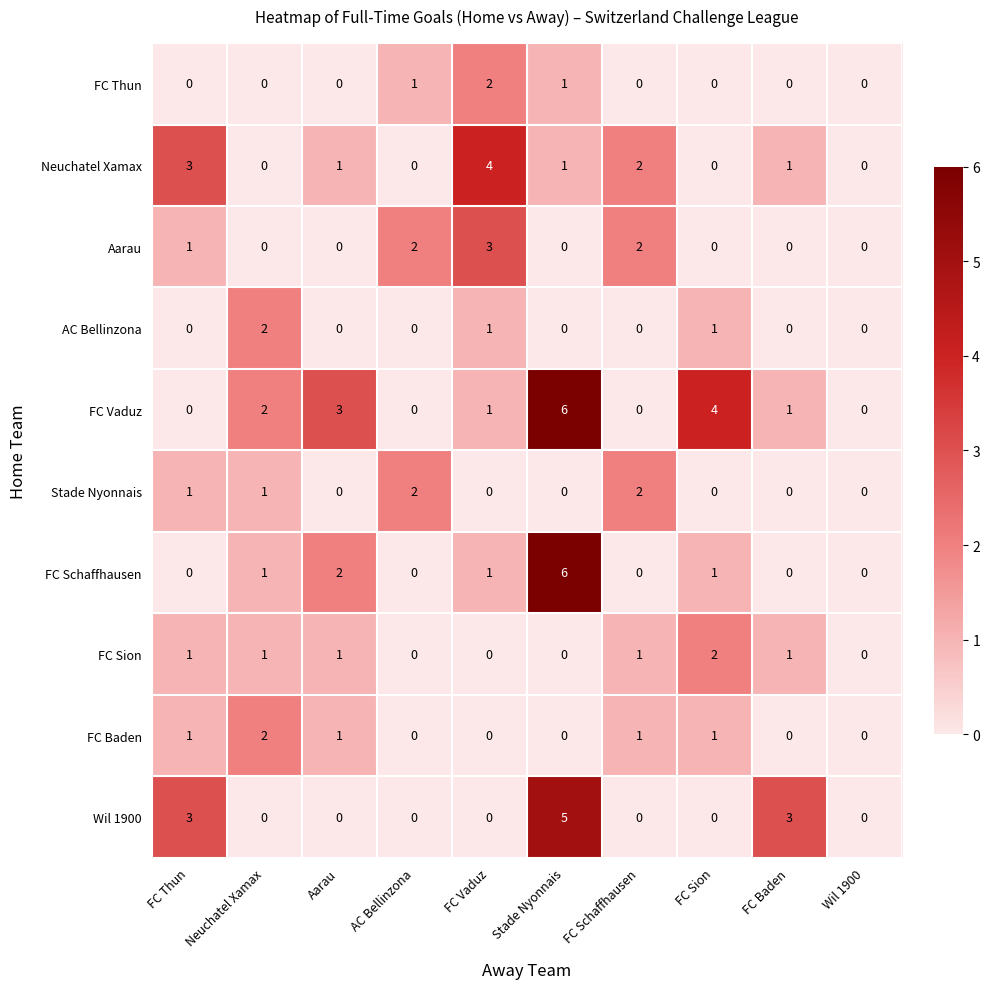

The Neuchatel Xamax series shows 0 at AC Bellinzona. True or false?

True